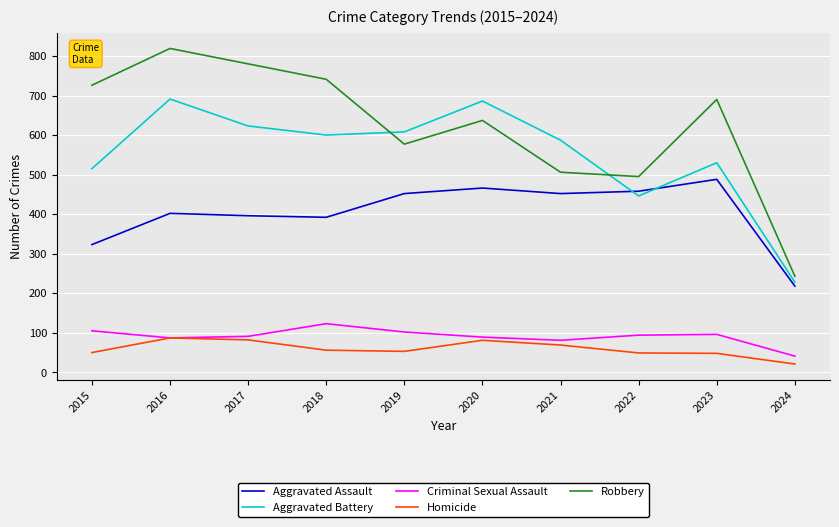

The value of Aggravated Battery at 2024 is 91. True or false?

False